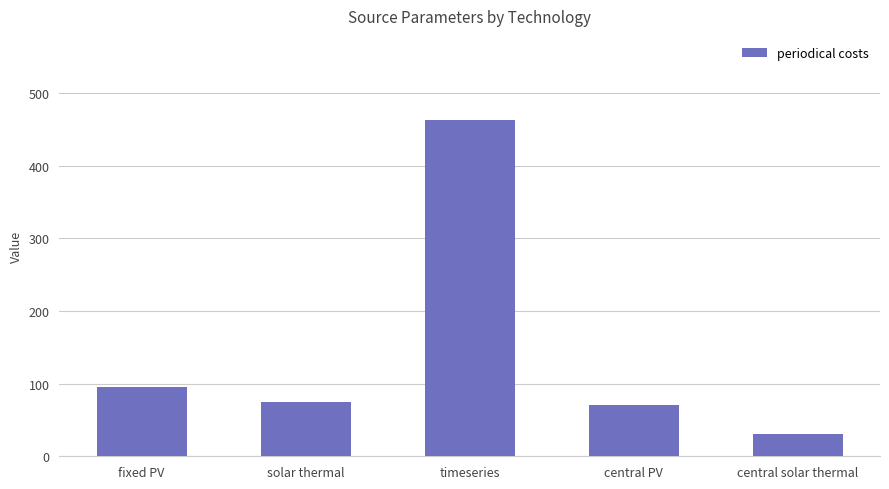

What is the maximum value shown in the chart?

463